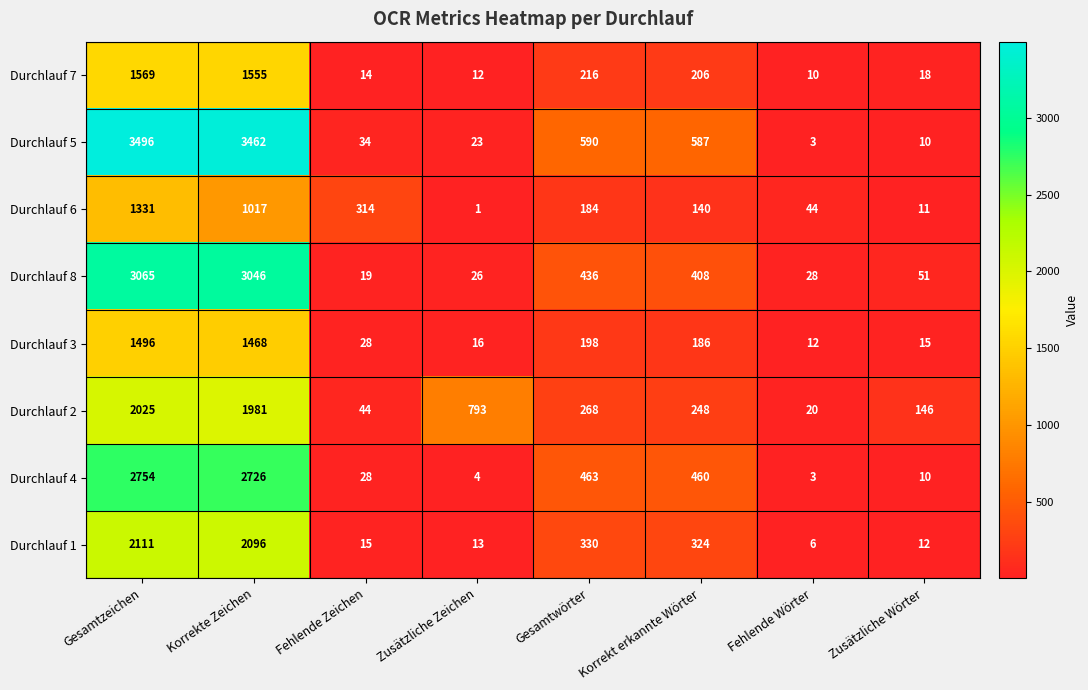

Where does the Durchlauf 5 series first go above 587?

Gesamtzeichen